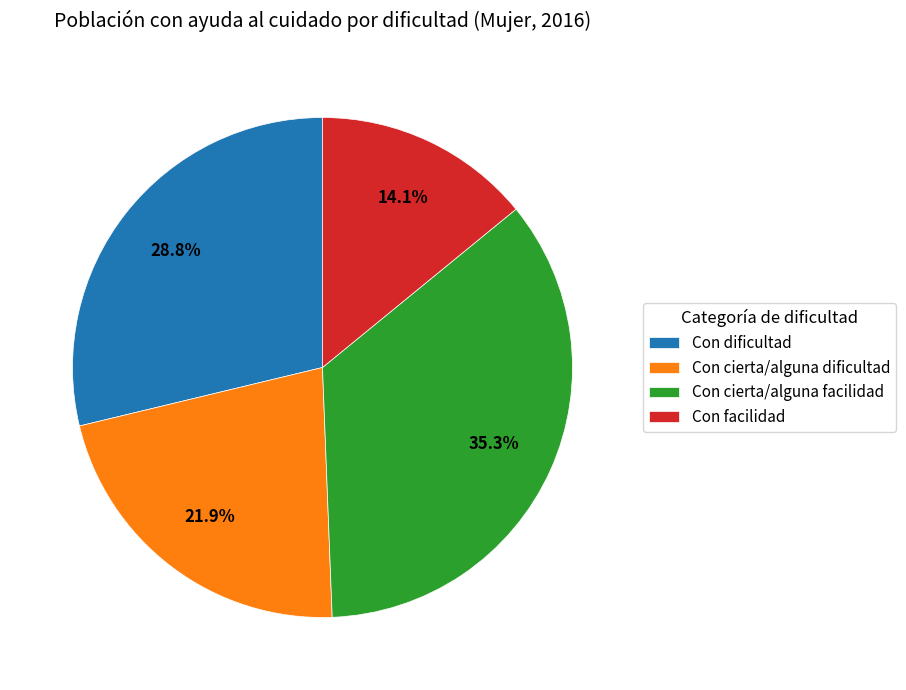

The Con facilidad slice represents 1% of the pie. True or false?

False